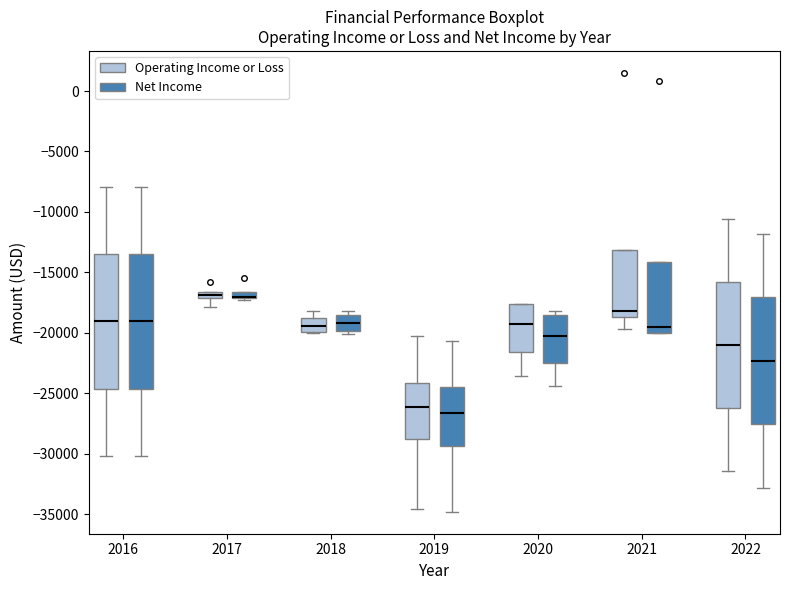

Where does the lower whisker of the box for 2017 (Operating Income or Loss) end on the y-axis? The values are not printed on the chart, so give them approximately, as read against the axis.

-18000